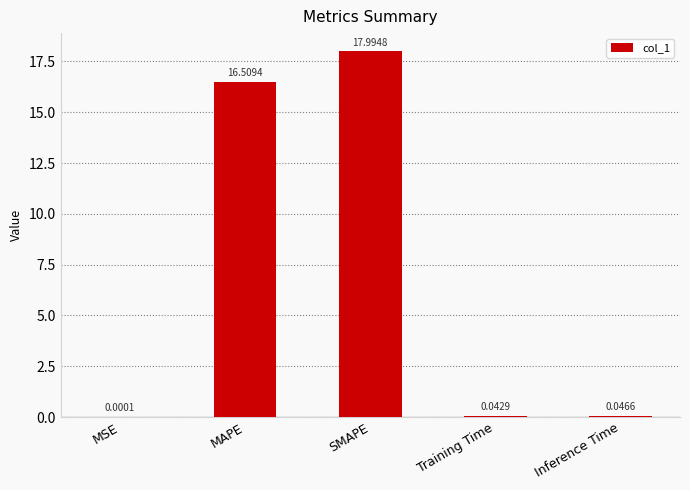

Which category has the highest value across all series?

SMAPE